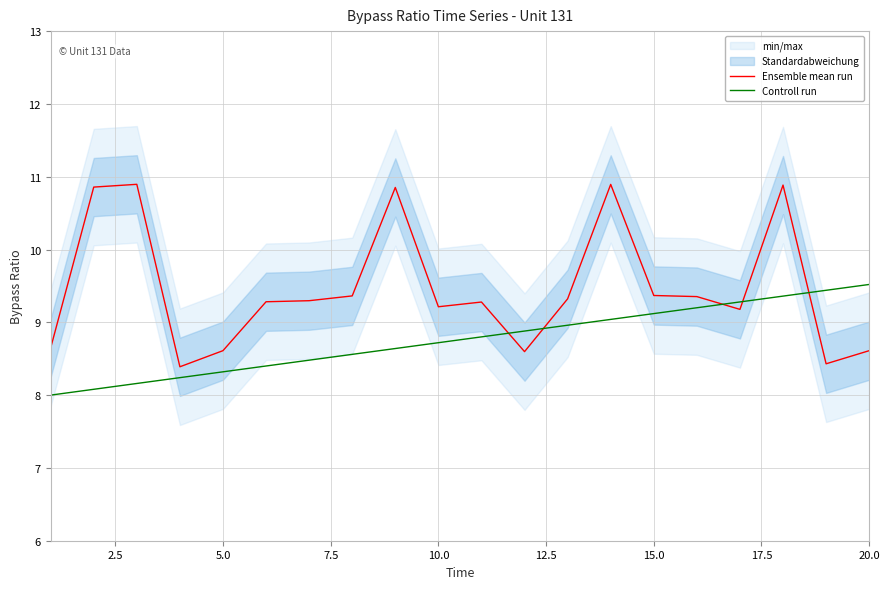

What is the minimum value for Ensemble mean run?

8.4